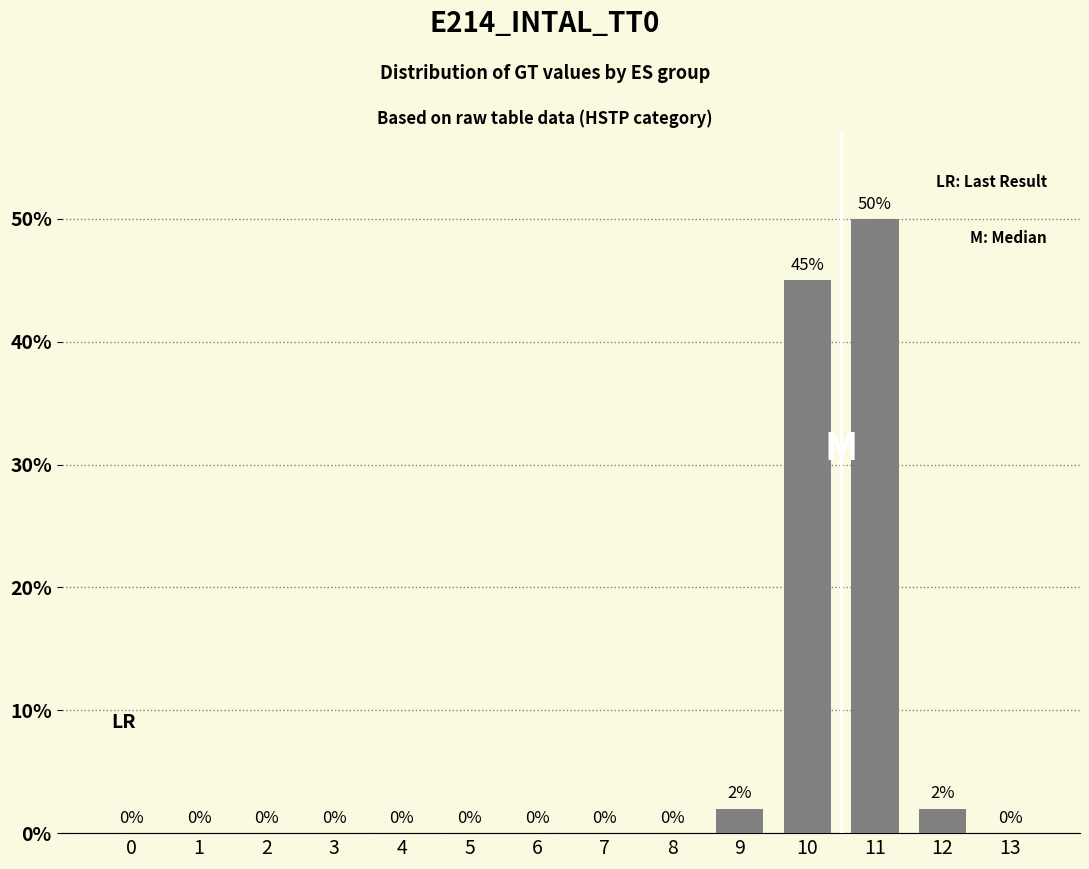

The value at 7 is 25. True or false?

False